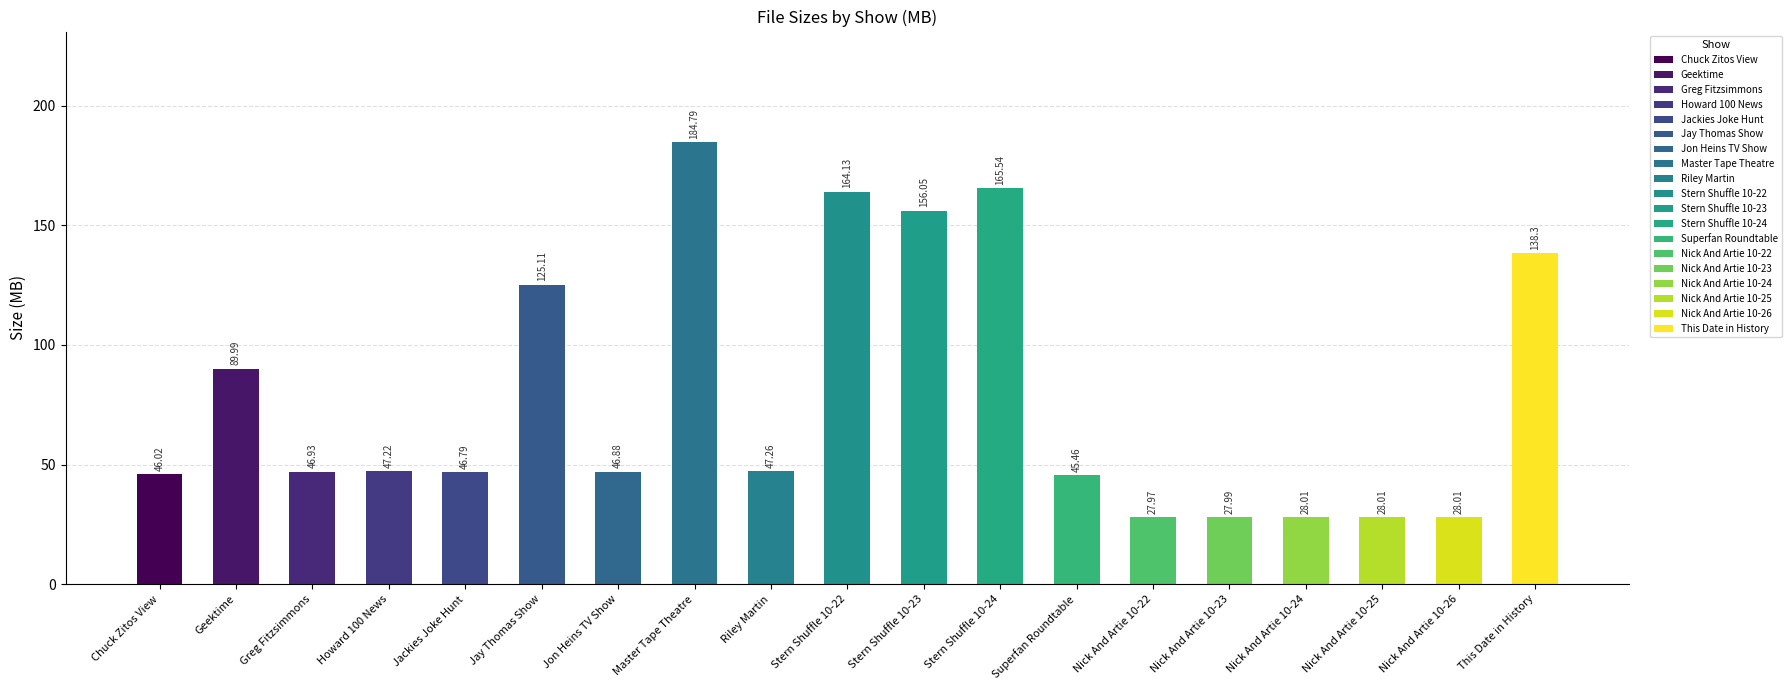

What is the ratio of the value at Chuck Zitos View to the value at Nick And Artie 10-22?

1.6